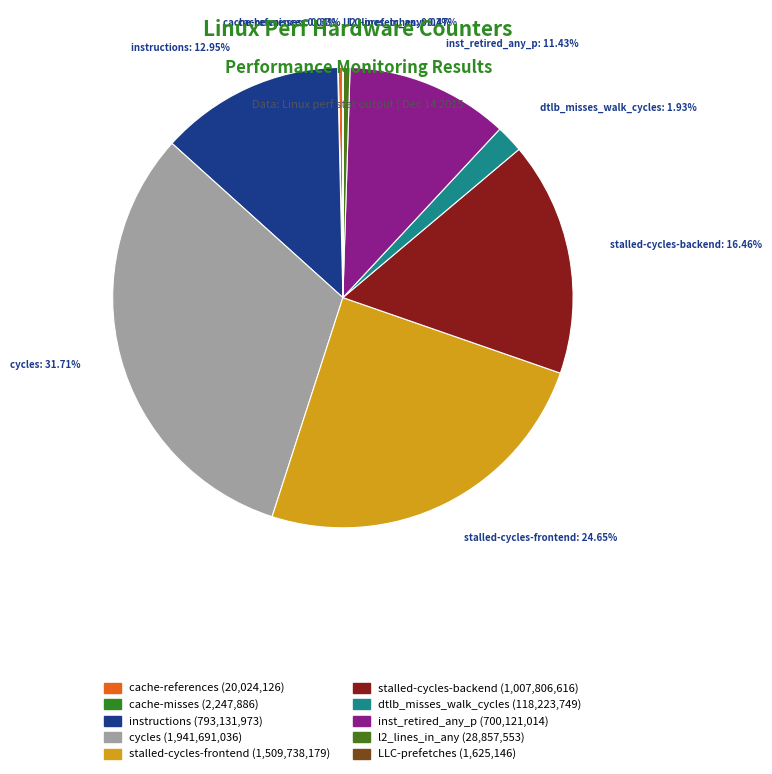

To the nearest percent, what is the difference between the largest and smallest slice percentages?

32%